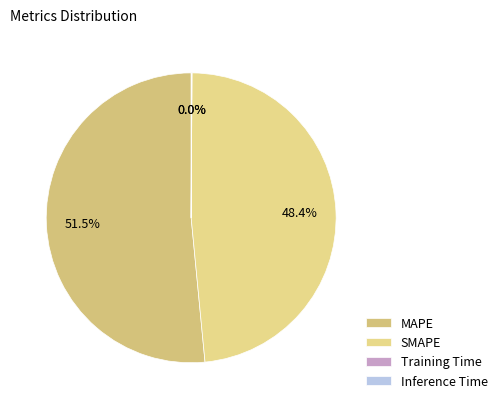

How many slices are in this pie chart?

4